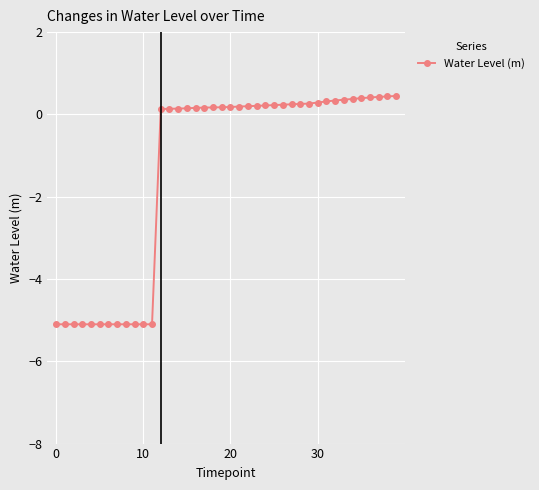

What is the average value?

-1.3